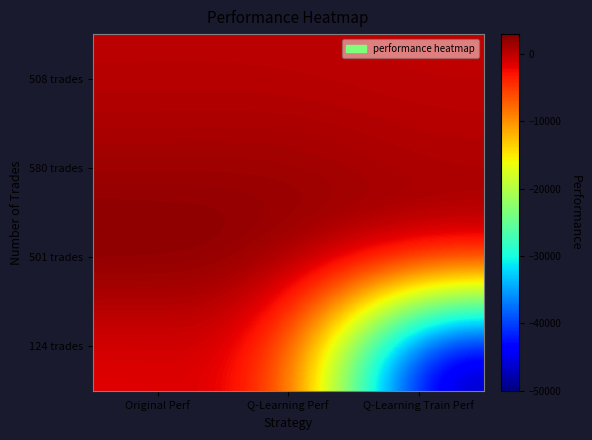

What is the maximum value shown in the chart?

2975.1